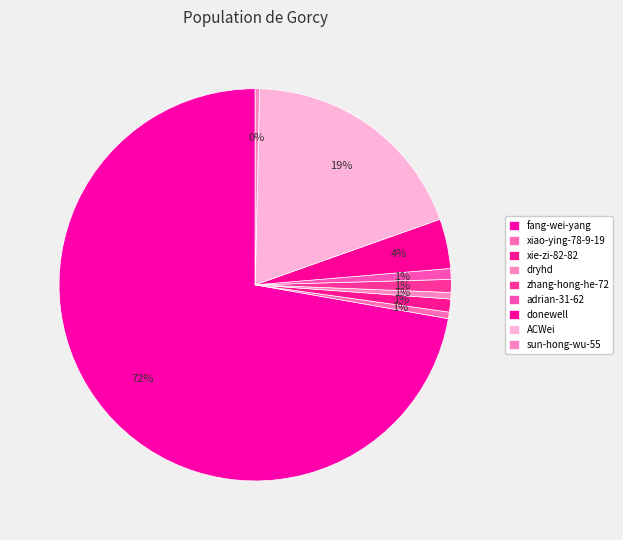

Approximately how many times larger is the value at adrian-31-62 compared to donewell?

0.2